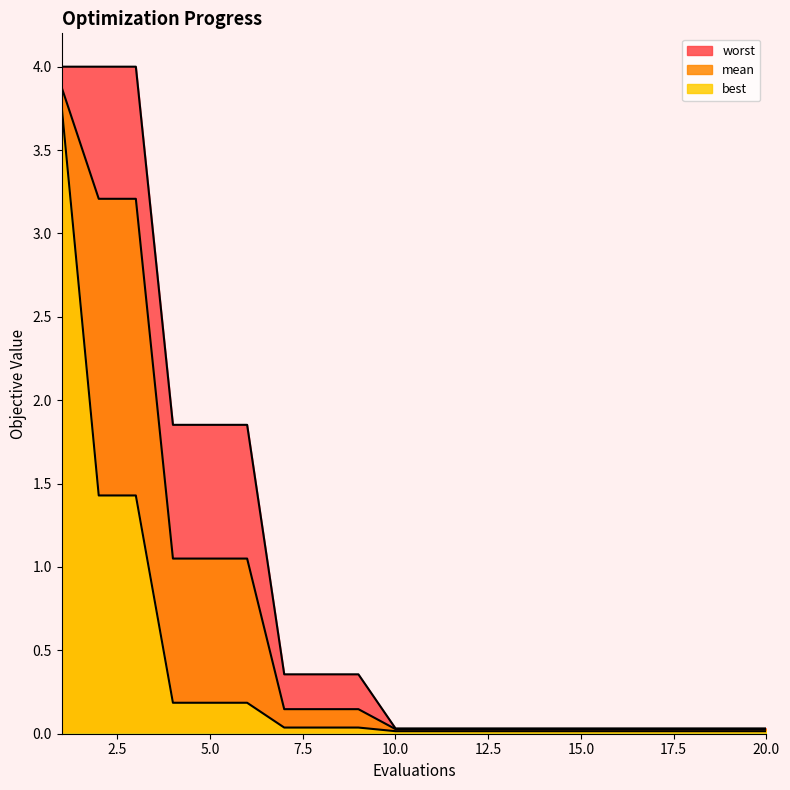

What is the total value across all series at 15.0?

0.1